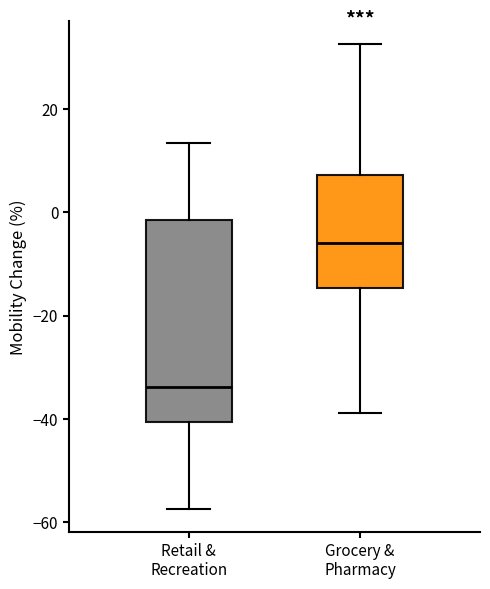

Which box has the highest median line?

Grocery & Pharmacy